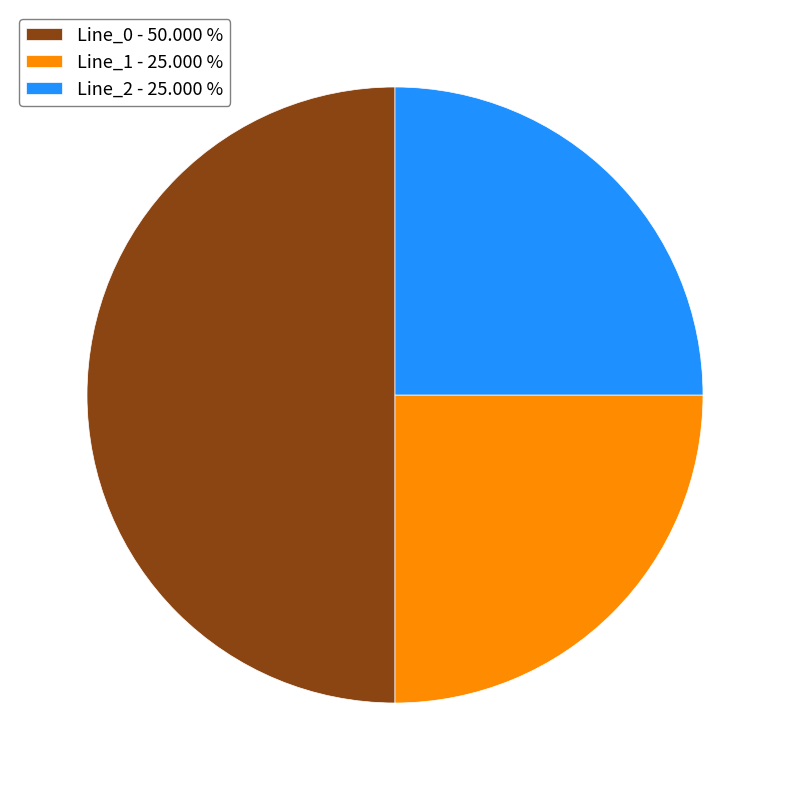

Is Line_1 - 25.000 % the majority of the pie?

No